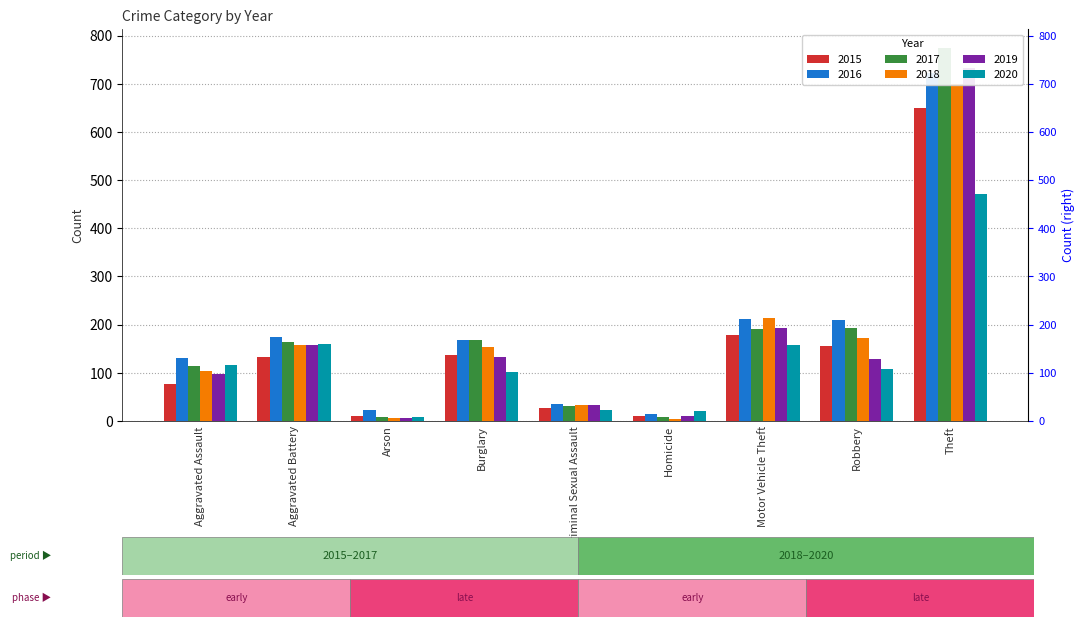

What is the minimum value for 2017?

8